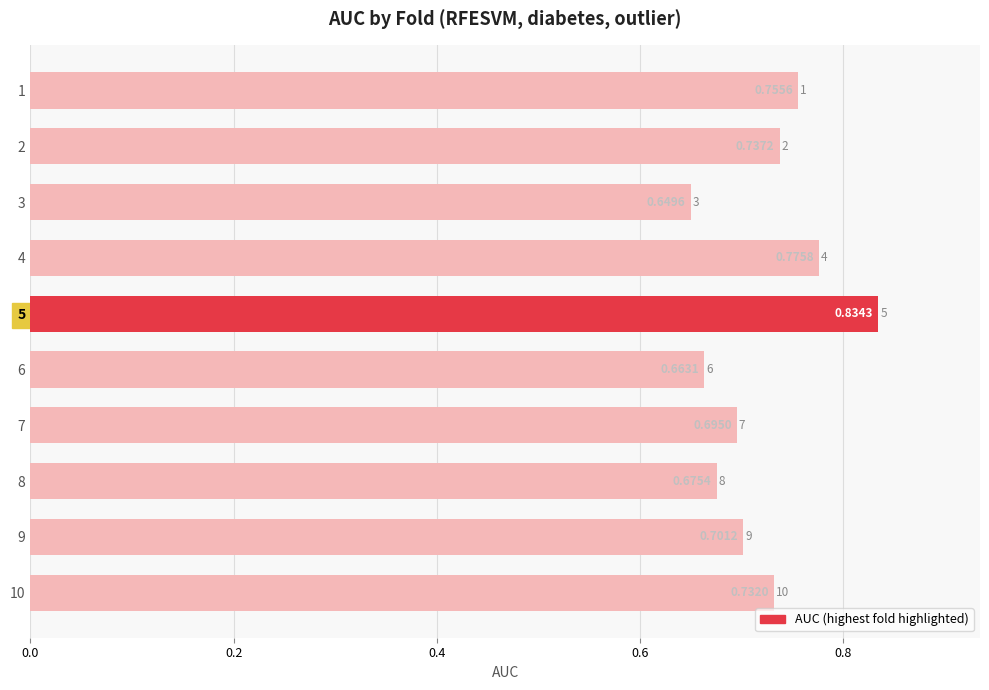

Between 4 and 6, which is larger?

4